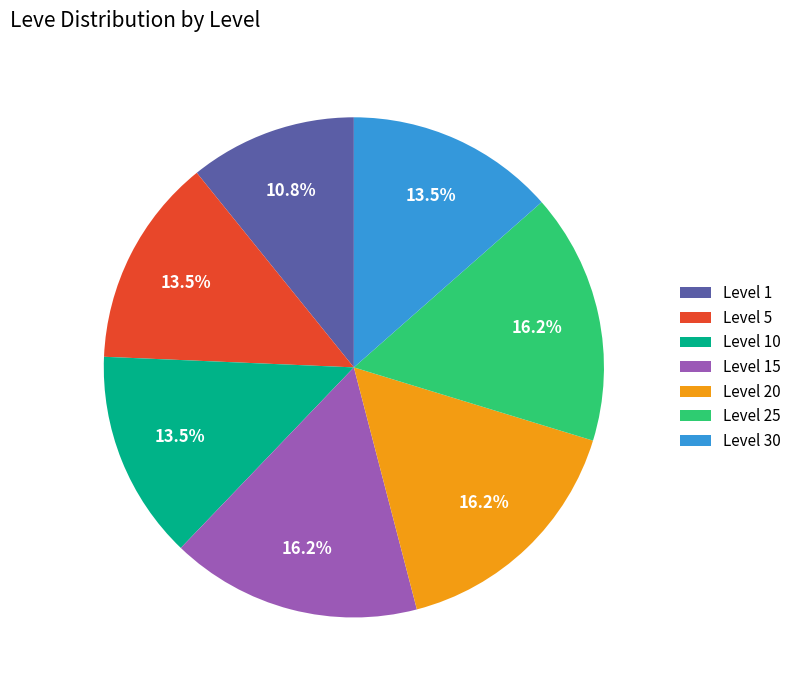

Does any single category account for the majority?

No